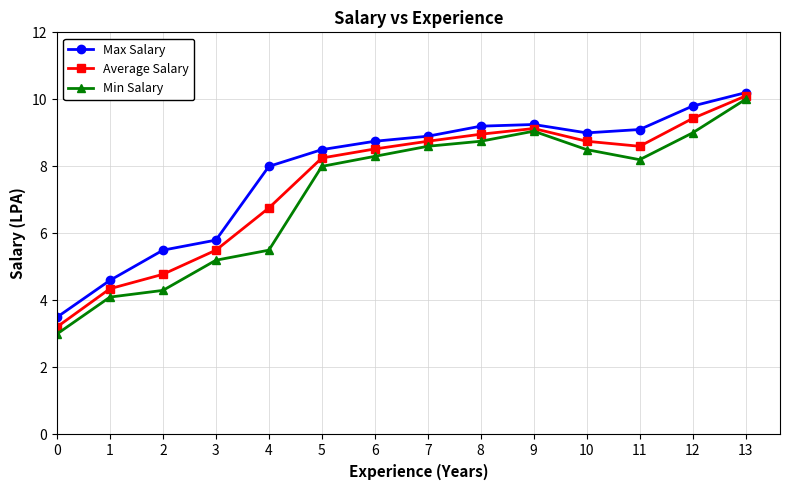

Is it true that Min Salary equals 14.1 at 9?

False